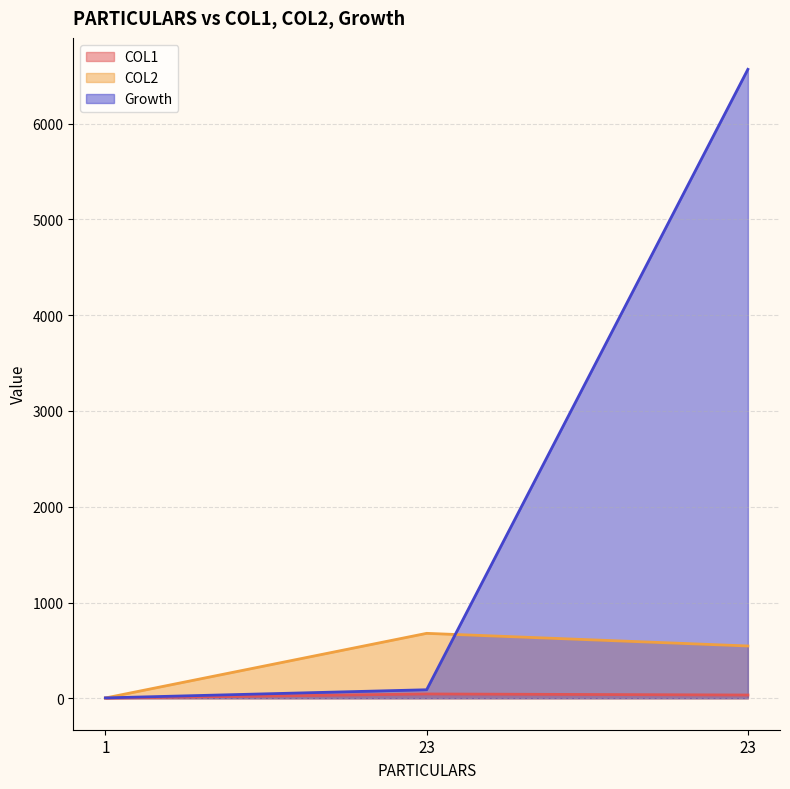

Does the chart display data point markers on the line(s)?

No